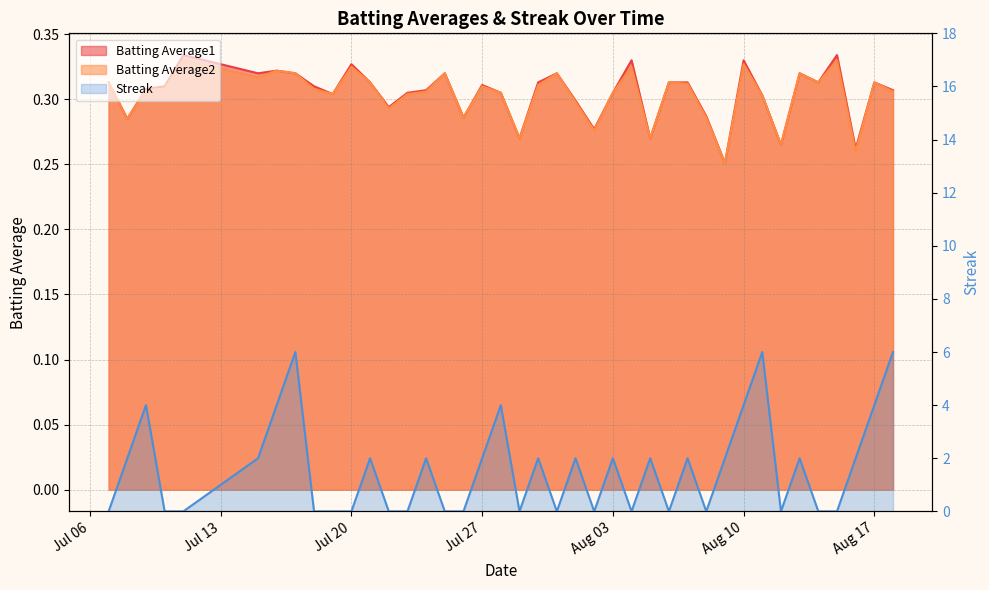

What is the difference between the maximum and second lowest values in the Batting Average2 series?

0.1